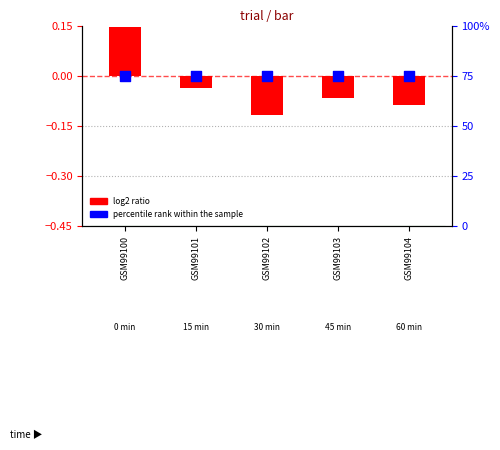

At how many categories does at least one series exceed 42?

5